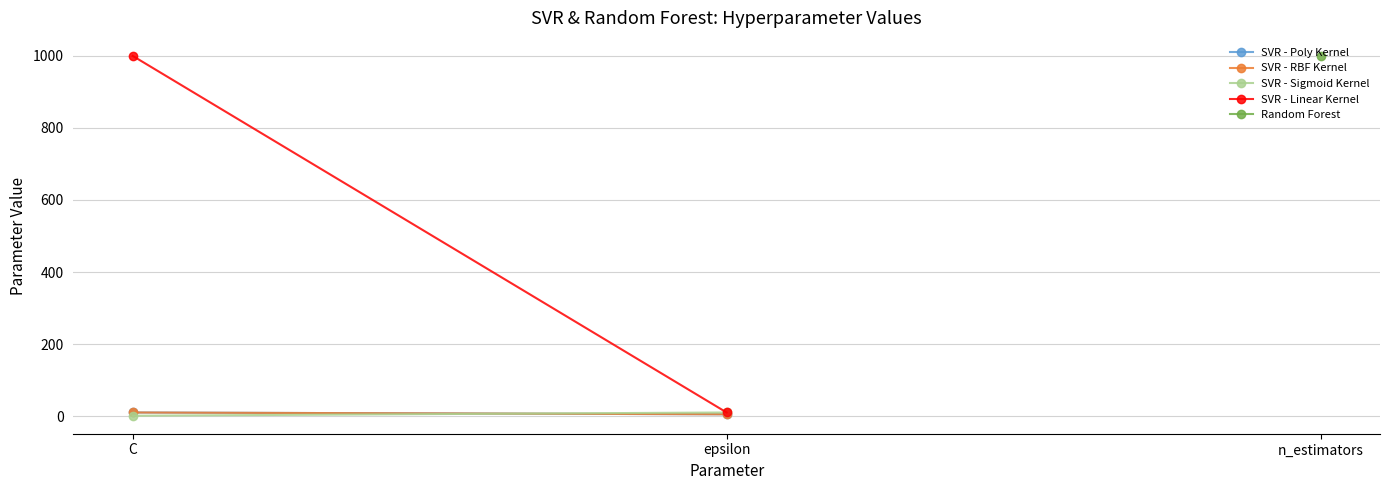

What is the sum of all SVR - Sigmoid Kernel values?

11